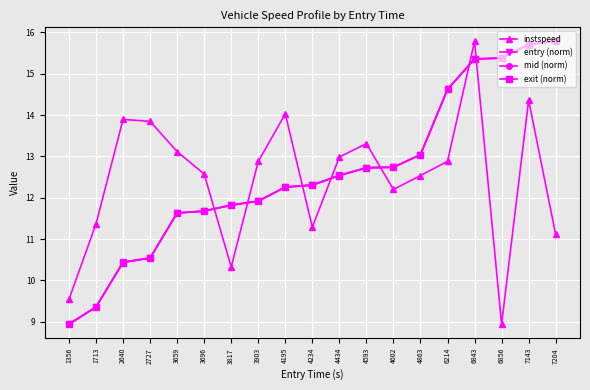

Which category has the lowest value in the instspeed series?

6856